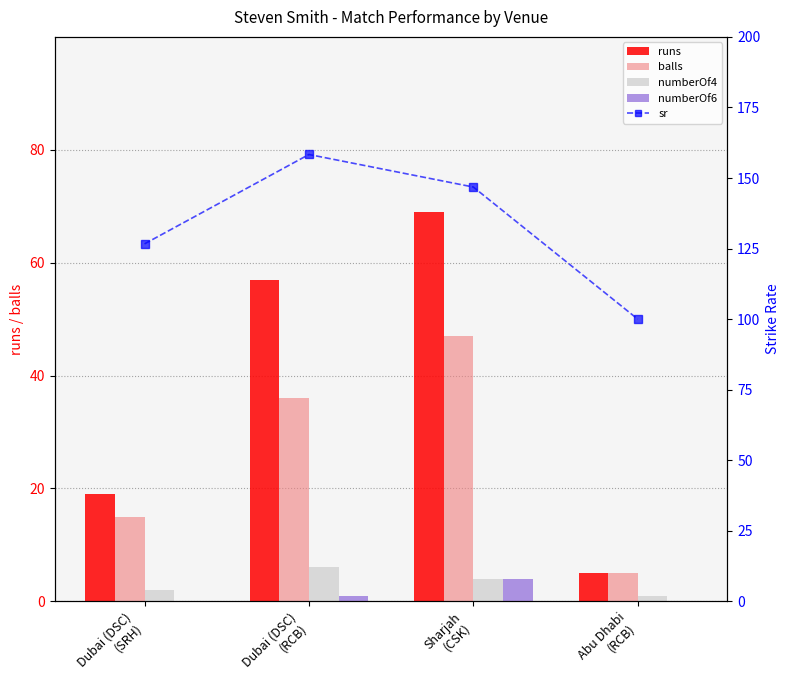

List the labels in order of sr value, largest first.

Dubai (DSC)
(RCB), Sharjah
(CSK), Dubai (DSC)
(SRH), Abu Dhabi
(RCB)